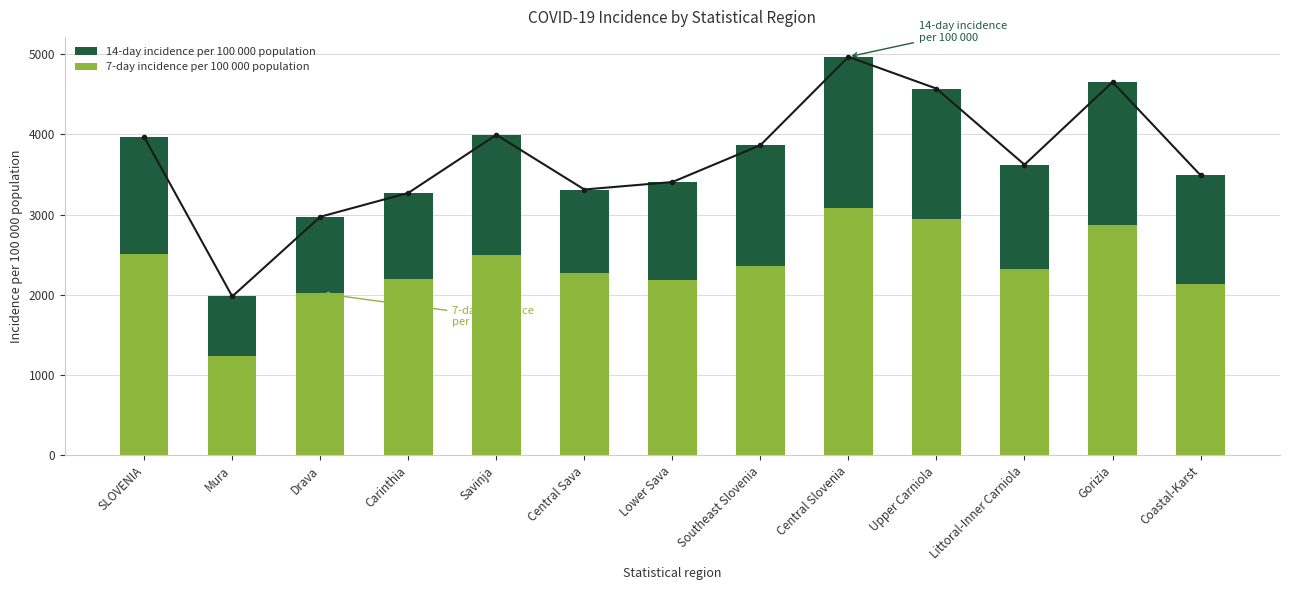

List the series in order of their peak value, lowest first.

7-day incidence per 100 000 population, 14-day incidence per 100 000 population